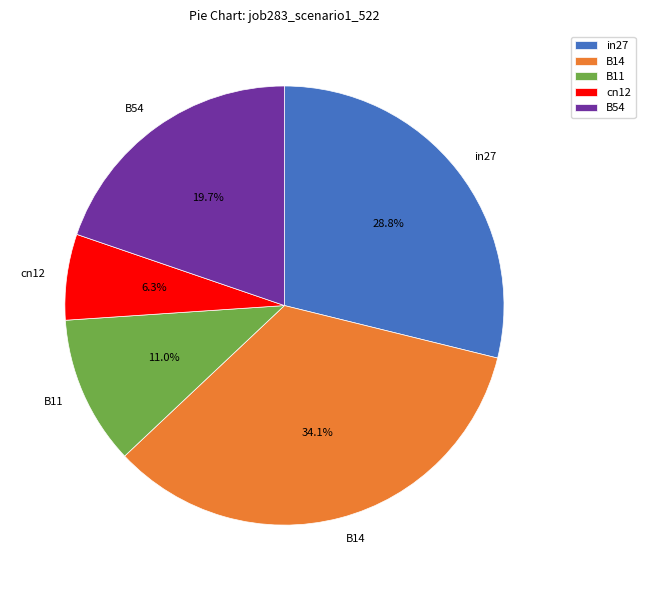

Rank the categories by value from lowest to highest.

cn12, B11, B54, in27, B14